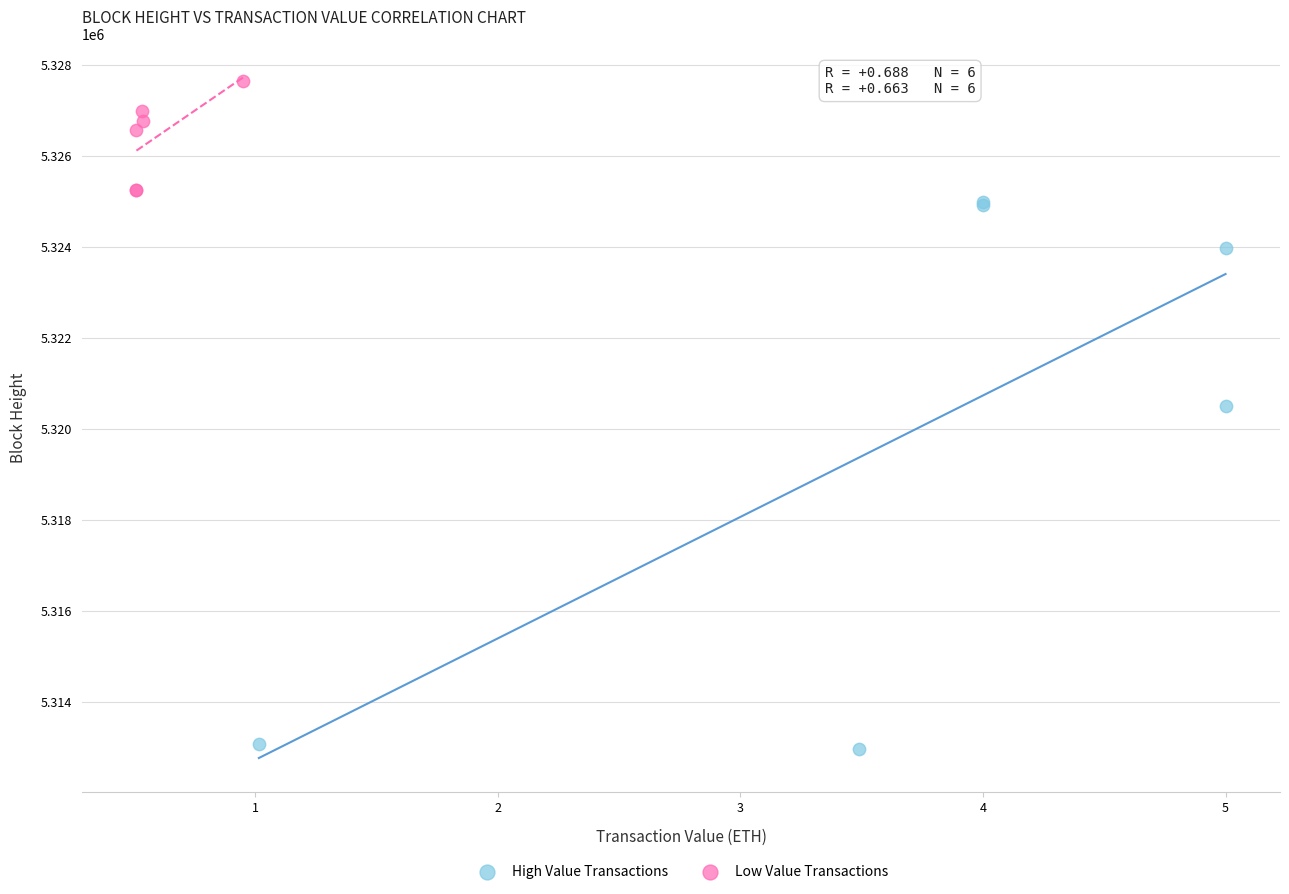

Which series has the largest Y range (max minus min)?

High Value Transactions